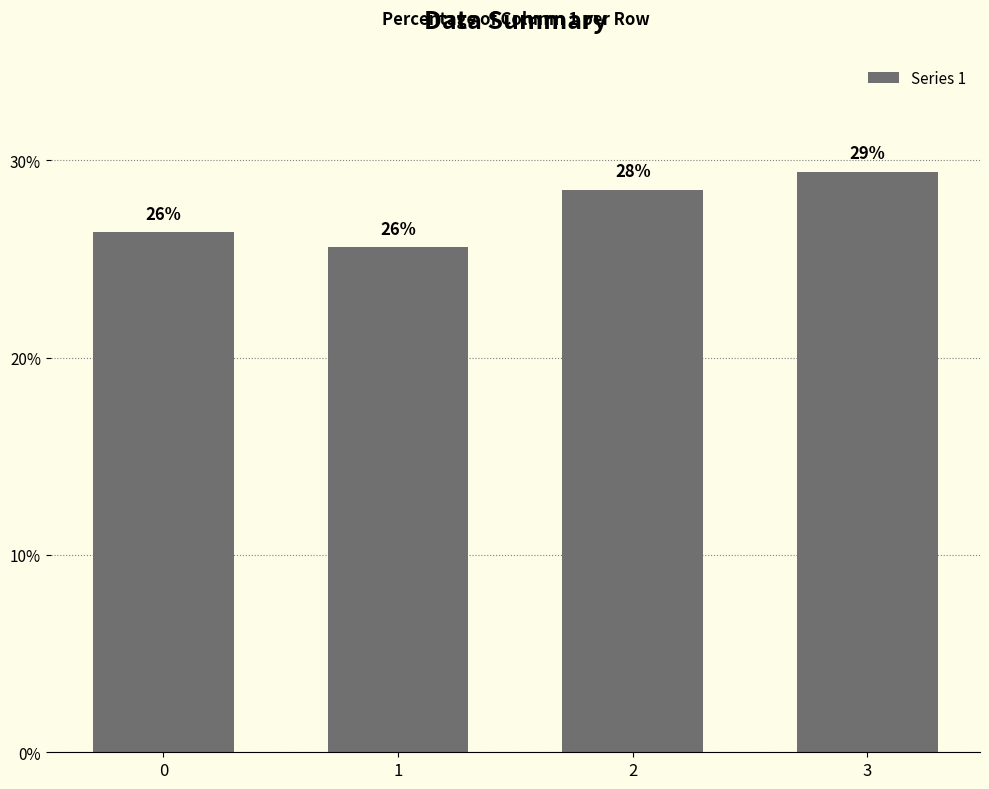

Are the bars horizontal?

No